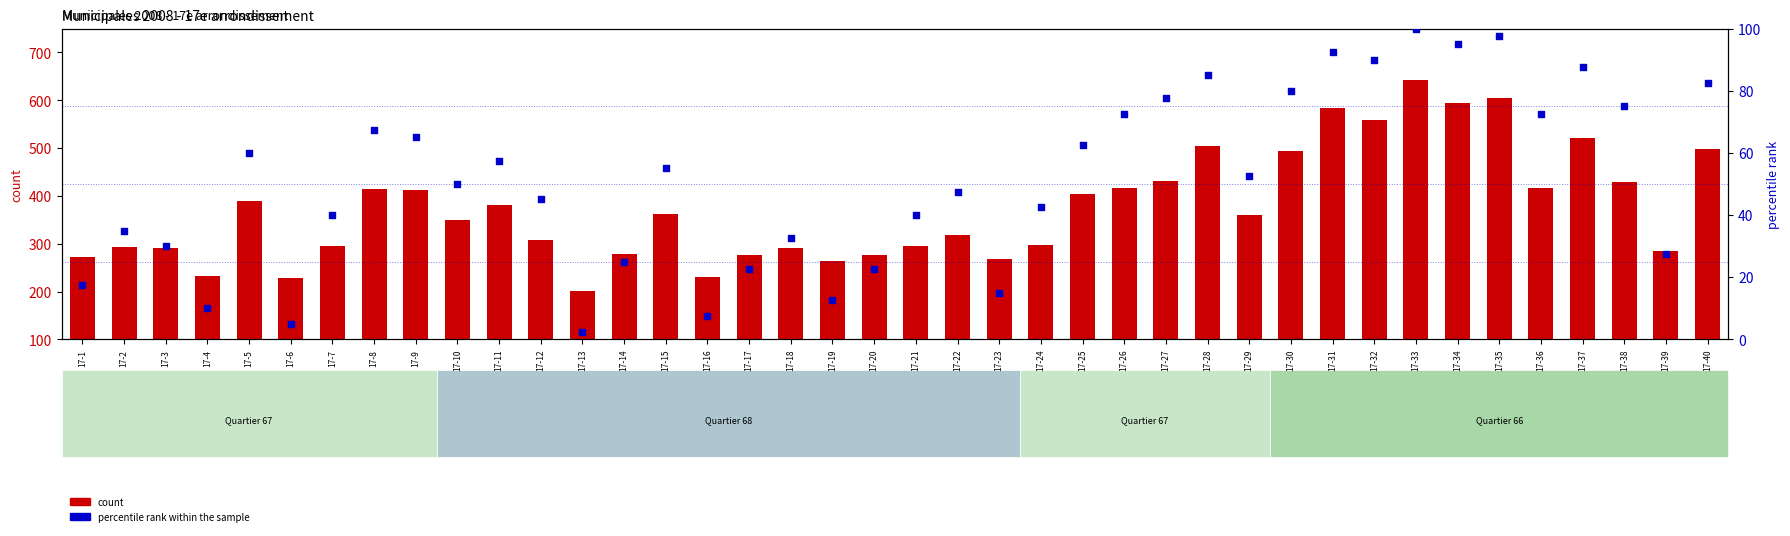

Which series reaches the minimum Y coordinate?

percentile rank within the sample